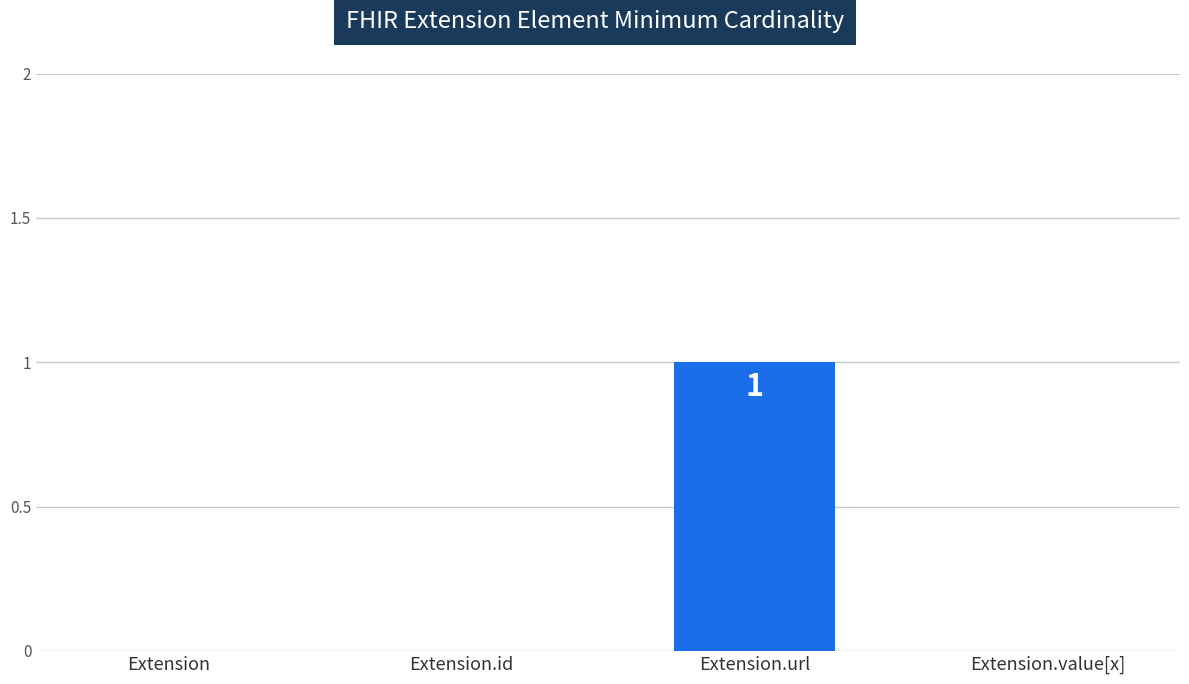

The value at Extension.id is 0. True or false?

True